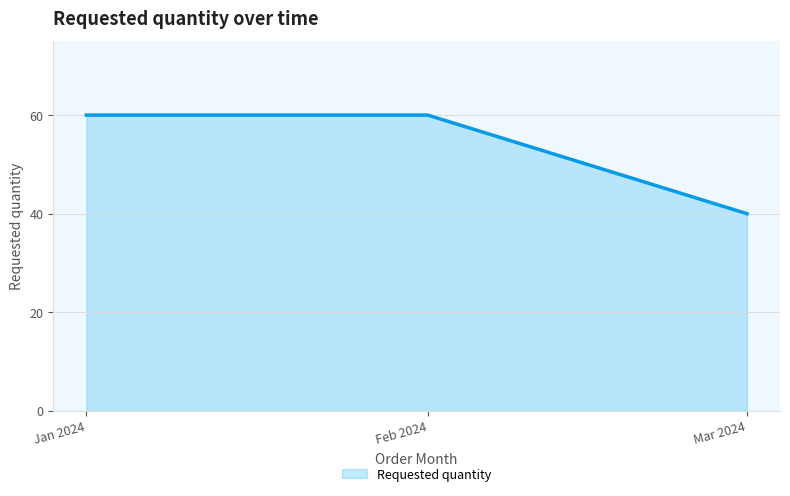

The chart shows a value of 60 at Feb 2024. True or false?

True